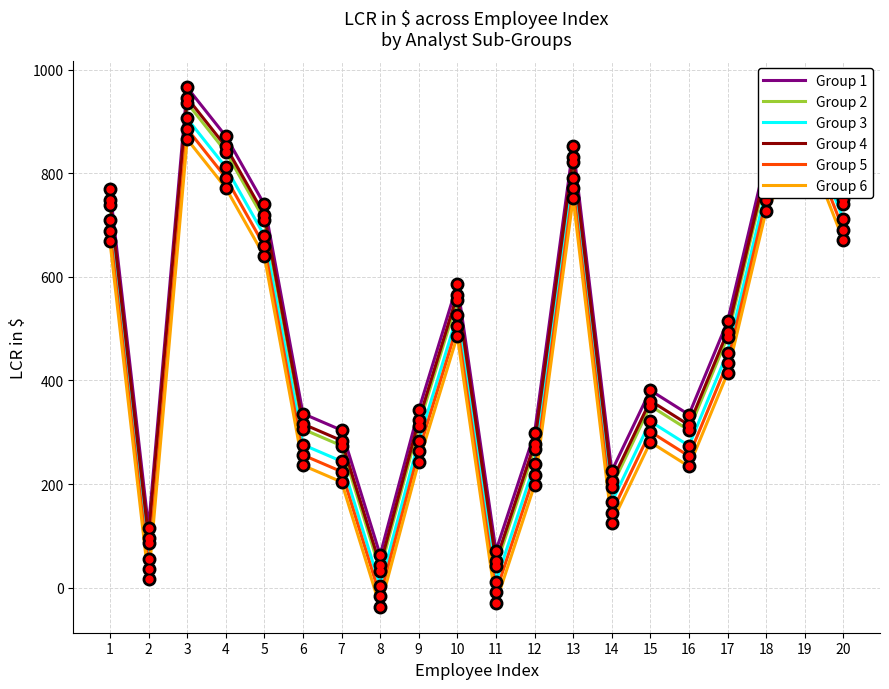

How many lines are shown in the chart?

6